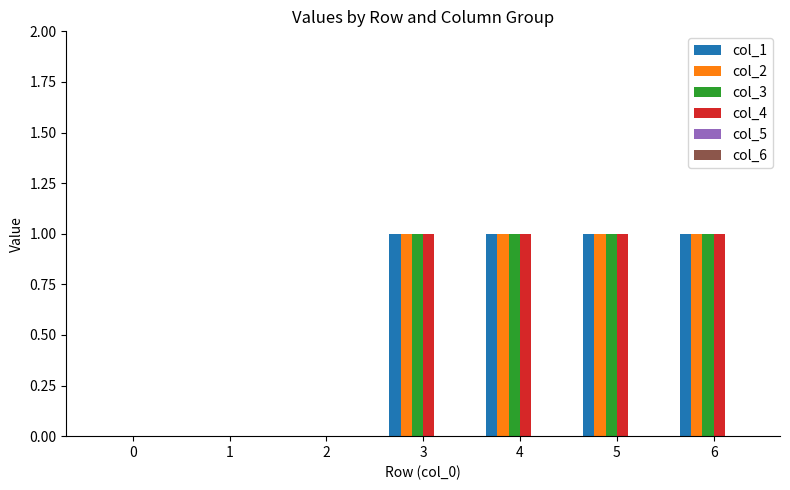

The col_4 series shows 2 at 5. True or false?

False